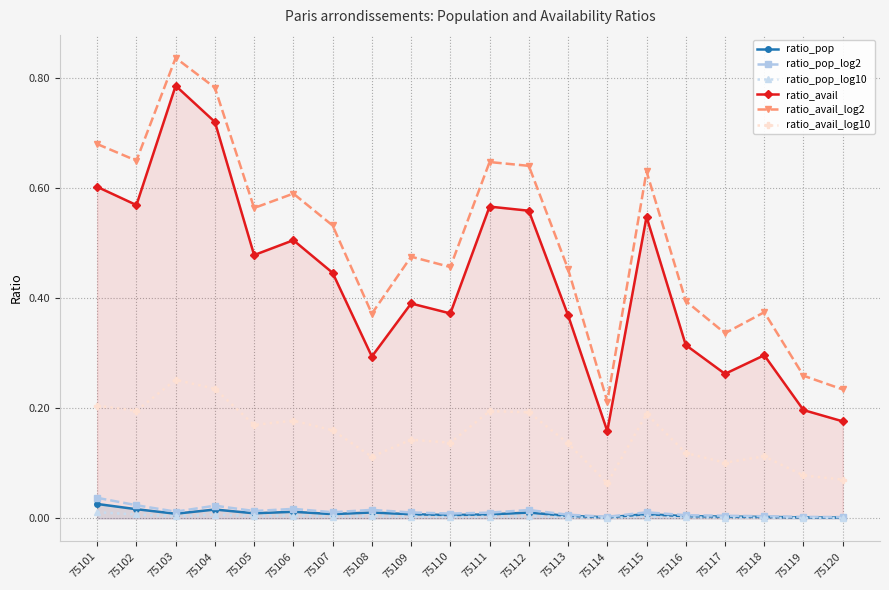

The value of ratio_avail_log10 at 75102 is 0.3. True or false?

False